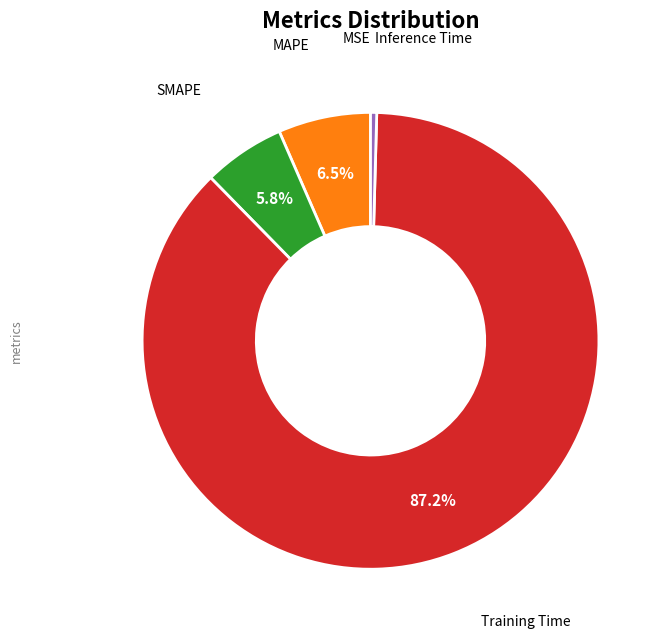

Is there any slice that represents more than half of the pie?

Yes